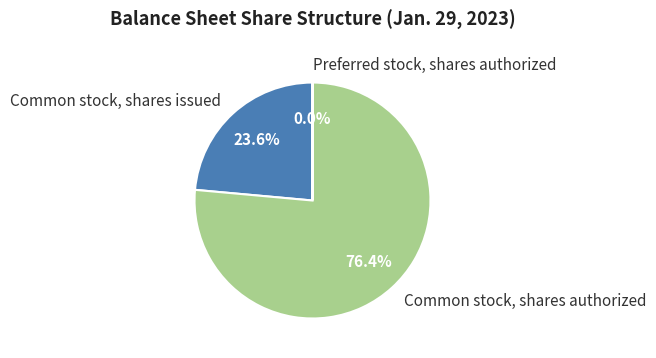

To the nearest percent, what portion does Common stock, shares issued represent?

24%